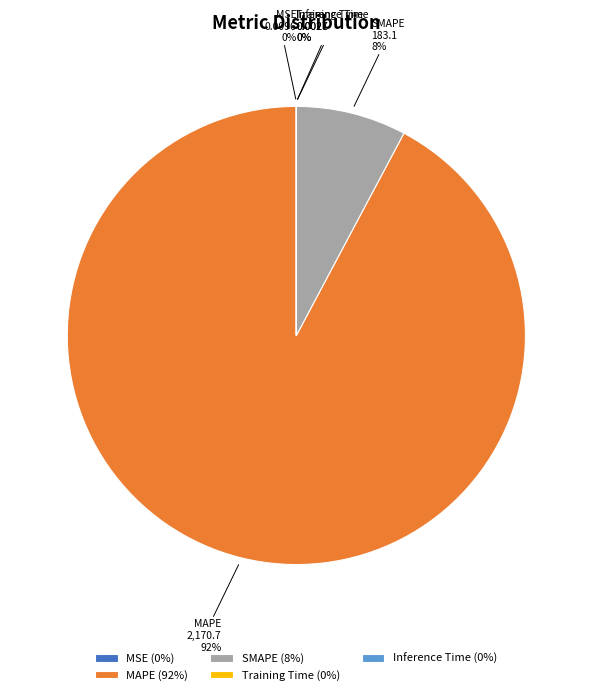

True or false: MAPE accounts for 92% of the total.

True